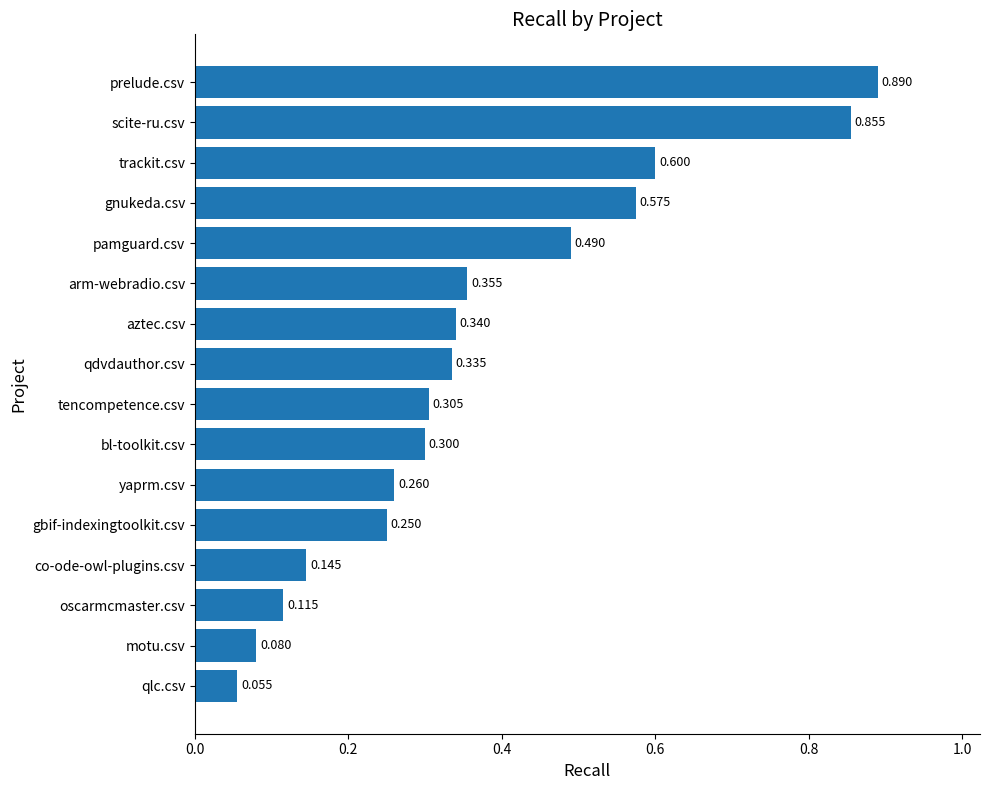

Which has a higher value, co-ode-owl-plugins.csv or gbif-indexingtoolkit.csv?

gbif-indexingtoolkit.csv